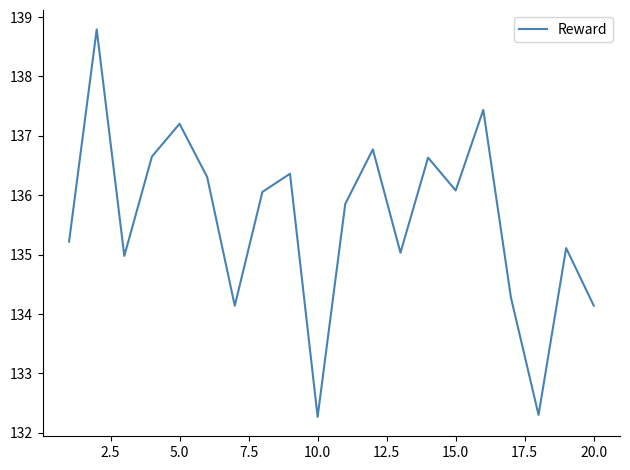

What is the greatest value displayed?

138.8